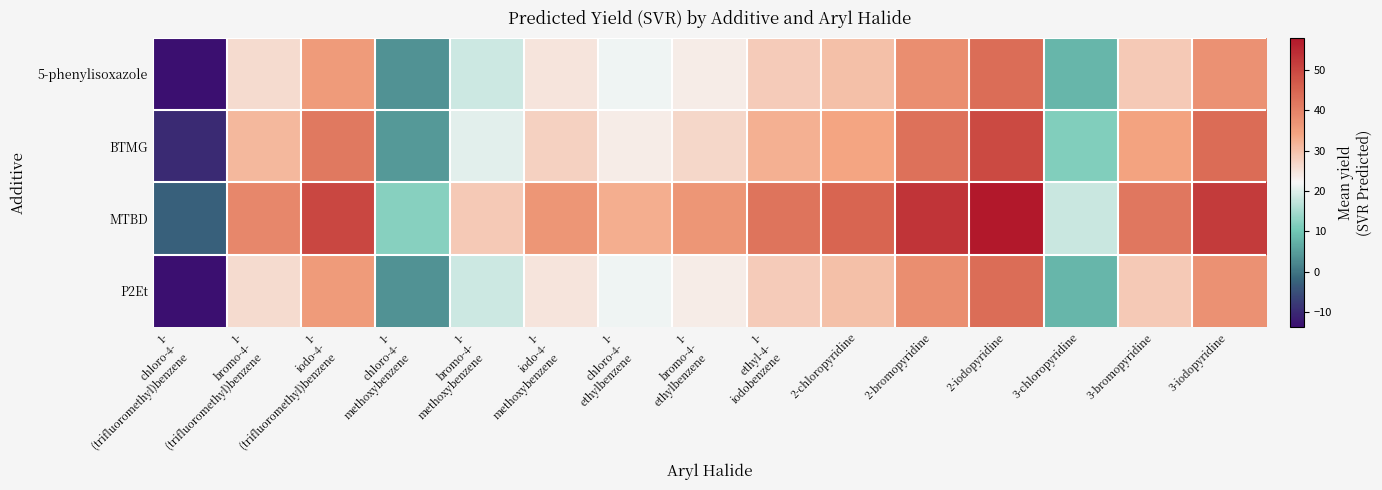

Reading left to right, what are all the values shown in this chart?

5-phenylisoxazole: 1-
chloro-4-
(trifluoromethyl)benzene=-13.7	1-
bromo-4-
(trifluoromethyl)benzene=26.3	1-
iodo-4-
(trifluoromethyl)benzene=35.6	1-
chloro-4-
methoxybenzene=3.5	1-
bromo-4-
methoxybenzene=18.4	1-
iodo-4-
methoxybenzene=24.8	1-
chloro-4-
ethylbenzene=21.4	1-
bromo-4-
ethylbenzene=23.6	1-
ethyl-4-
iodobenzene=28.4	2-chloropyridine=30.2	2-bromopyridine=38.1	2-iodopyridine=43.5	3-chloropyridine=8.1	3-bromopyridine=28.8	3-iodopyridine=37.5
BTMG: 1-
chloro-4-
(trifluoromethyl)benzene=-9.8	1-
bromo-4-
(trifluoromethyl)benzene=31.2	1-
iodo-4-
(trifluoromethyl)benzene=41.7	1-
chloro-4-
methoxybenzene=4.5	1-
bromo-4-
methoxybenzene=20.4	1-
iodo-4-
methoxybenzene=27.7	1-
chloro-4-
ethylbenzene=23.8	1-
bromo-4-
ethylbenzene=26.9	1-
ethyl-4-
iodobenzene=32.4	2-chloropyridine=34.1	2-bromopyridine=43.1	2-iodopyridine=49.4	3-chloropyridine=11.6	3-bromopyridine=34.3	3-iodopyridine=43.8
MTBD: 1-
chloro-4-
(trifluoromethyl)benzene=-2.5	1-
bromo-4-
(trifluoromethyl)benzene=39.2	1-
iodo-4-
(trifluoromethyl)benzene=50.0	1-
chloro-4-
methoxybenzene=12.3	1-
bromo-4-
methoxybenzene=28.8	1-
iodo-4-
methoxybenzene=36.5	1-
chloro-4-
ethylbenzene=32.8	1-
bromo-4-
ethylbenzene=36.5	1-
ethyl-4-
iodobenzene=42.4	2-chloropyridine=45.1	2-bromopyridine=53.0	2-iodopyridine=58.0	3-chloropyridine=18.0	3-bromopyridine=42.0	3-iodopyridine=52.0
P2Et: 1-
chloro-4-
(trifluoromethyl)benzene=-13.7	1-
bromo-4-
(trifluoromethyl)benzene=26.3	1-
iodo-4-
(trifluoromethyl)benzene=35.6	1-
chloro-4-
methoxybenzene=3.5	1-
bromo-4-
methoxybenzene=18.4	1-
iodo-4-
methoxybenzene=24.8	1-
chloro-4-
ethylbenzene=21.4	1-
bromo-4-
ethylbenzene=23.6	1-
ethyl-4-
iodobenzene=28.4	2-chloropyridine=30.2	2-bromopyridine=38.1	2-iodopyridine=43.5	3-chloropyridine=8.1	3-bromopyridine=28.8	3-iodopyridine=37.5